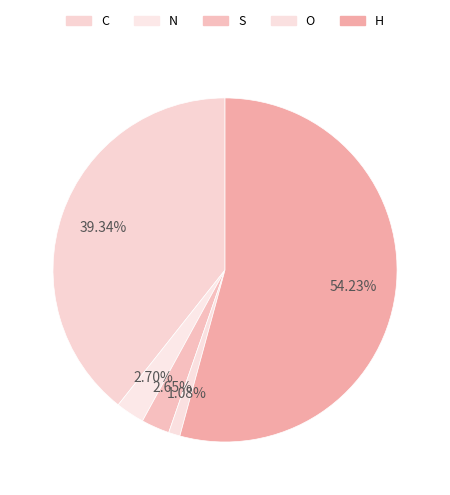

Is there any slice that represents more than half of the pie?

Yes